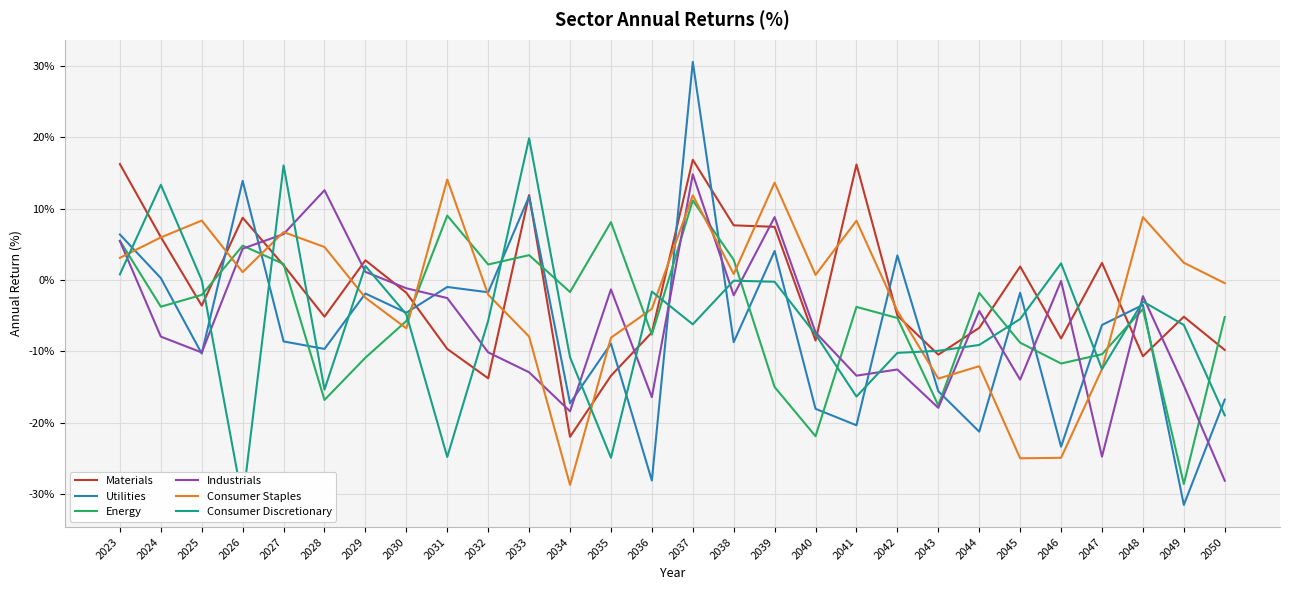

What is the sum of the Utilities values at 2043 and 2029?

-17.5